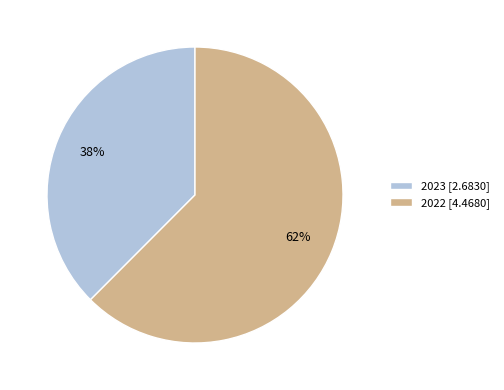

To the nearest percent, what portion does 2022 represent?

62%